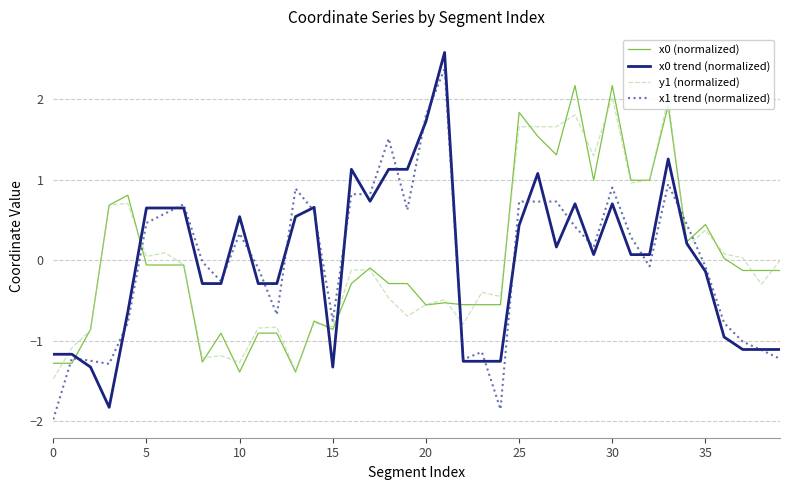

What is the greatest value displayed?

2.6